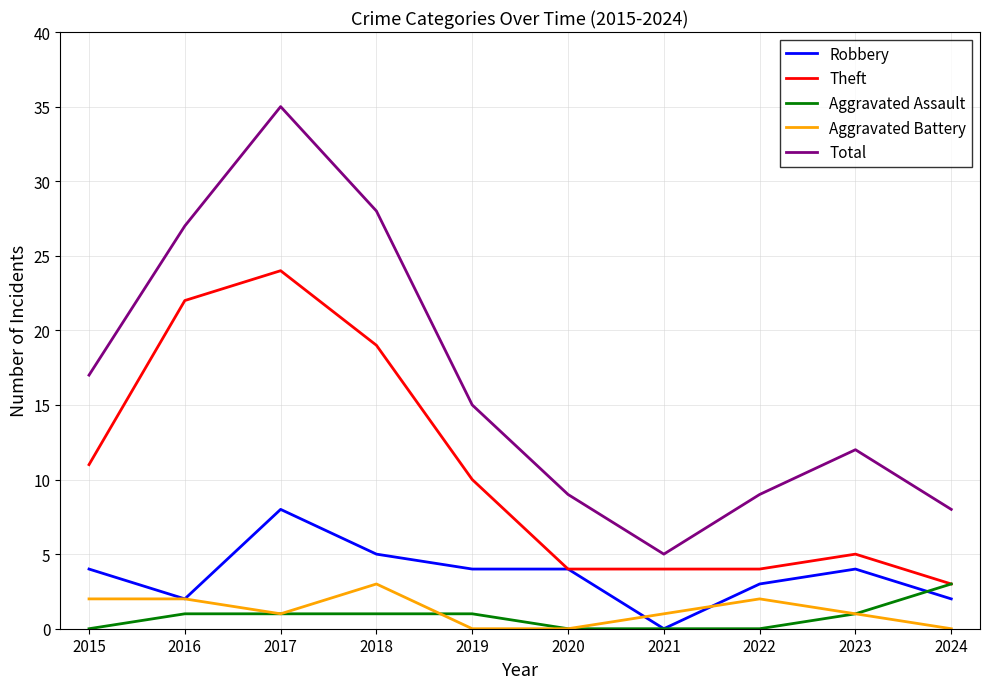

Reading left to right, what are all the values shown in this chart?

Robbery: 4	2	8	5	4	4	0	3	4	2
Theft: 11	22	24	19	10	4	4	4	5	3
Aggravated Assault: 0	1	1	1	1	0	0	0	1	3
Aggravated Battery: 2	2	1	3	0	0	1	2	1	0
Total: 17	27	35	28	15	9	5	9	12	8